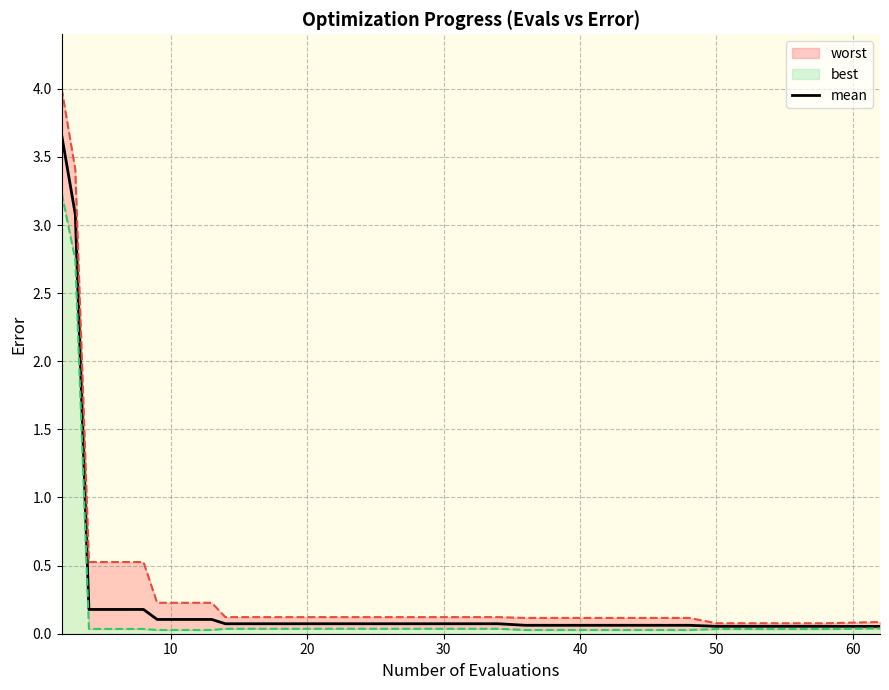

What is the difference between the maximum and minimum values?

3.6